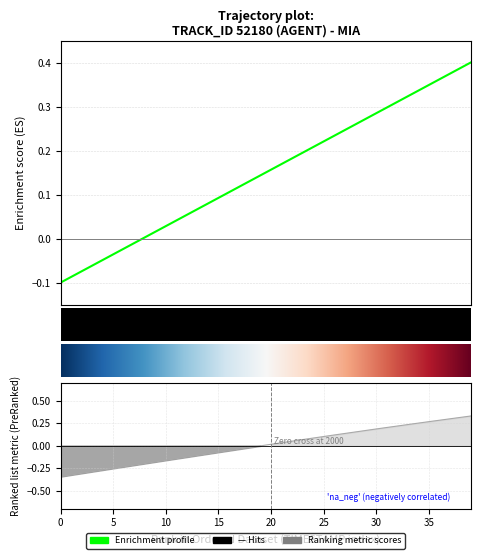

What is the difference between the highest and lowest values at 37?

0.1